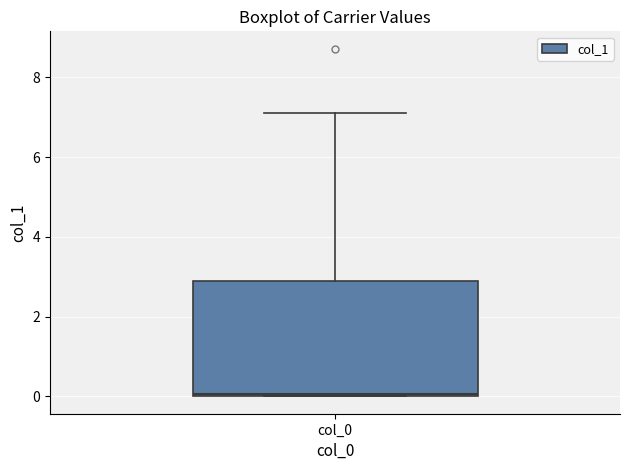

Where does the upper whisker of the box for col_0 end on the y-axis? The values are not printed on the chart, so give them approximately, as read against the axis.

7.2